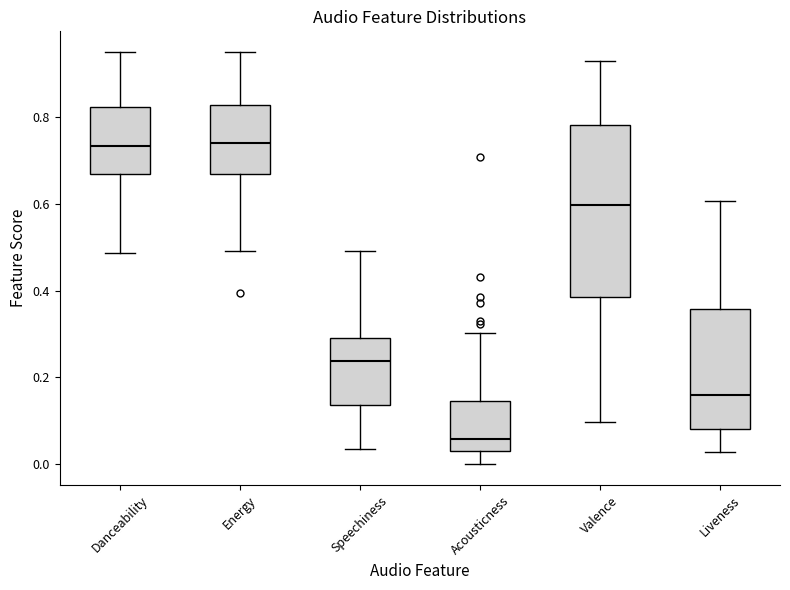

Which box's median line is the lowest?

Acousticness